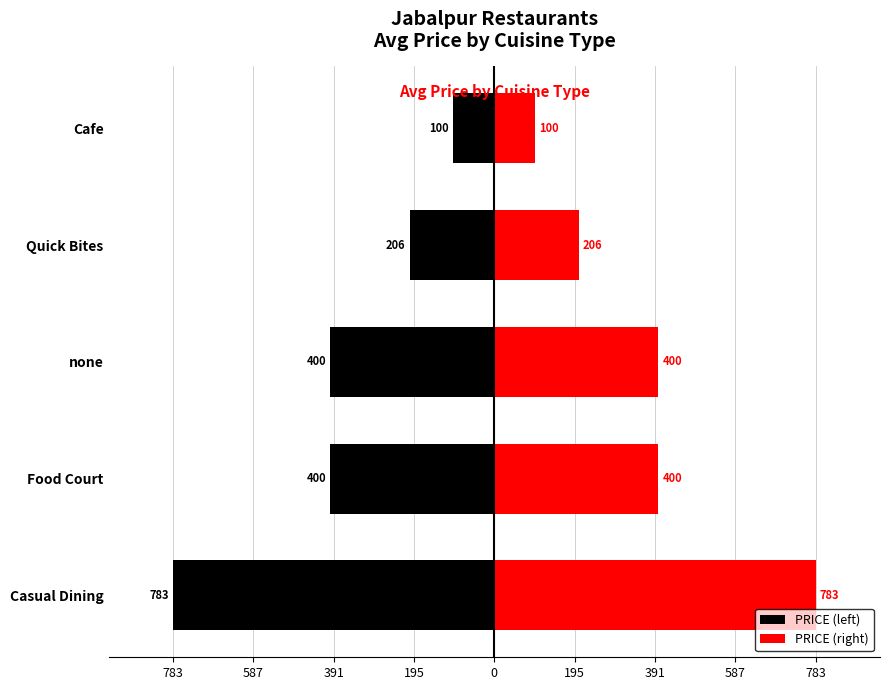

Where does the PRICE (right) series first go above 400?

Casual Dining